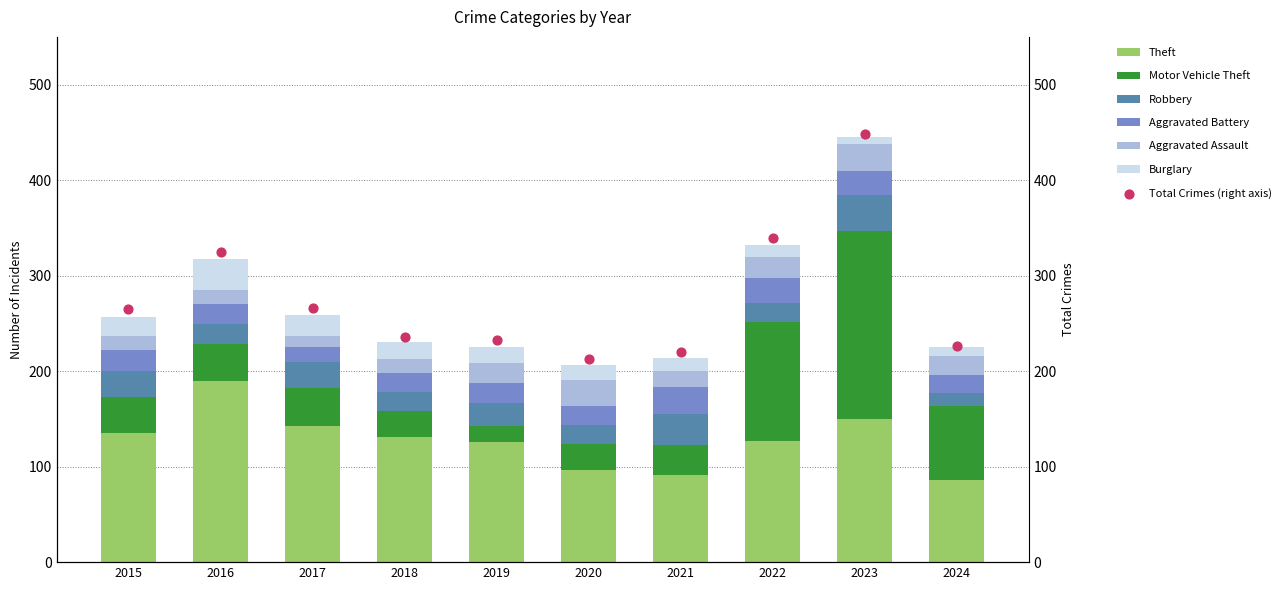

Is the value of Motor Vehicle Theft at 2016 greater than the value of Aggravated Assault at 2021?

Yes